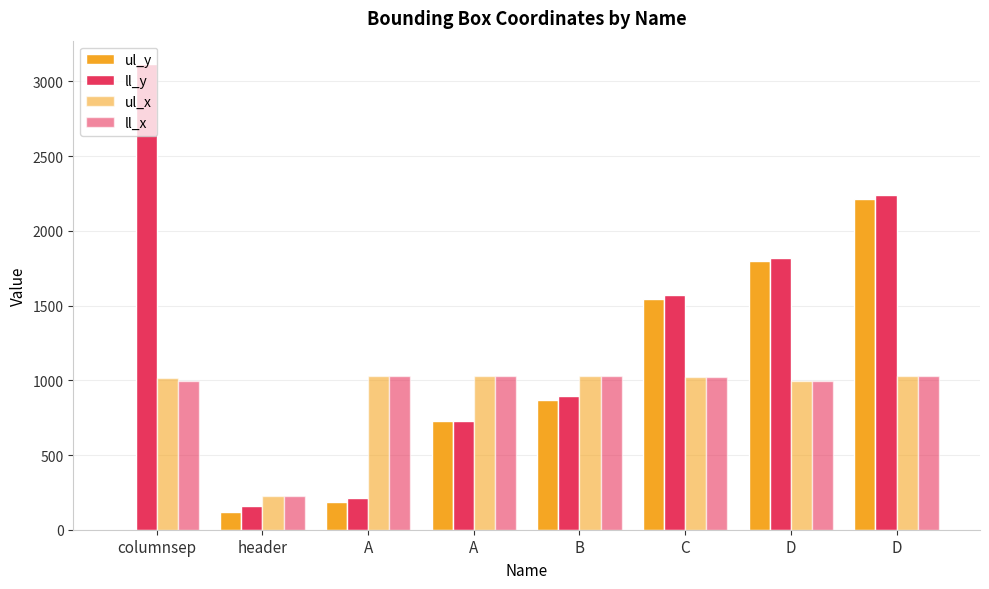

What is the label of the 4th bar from the right?

B